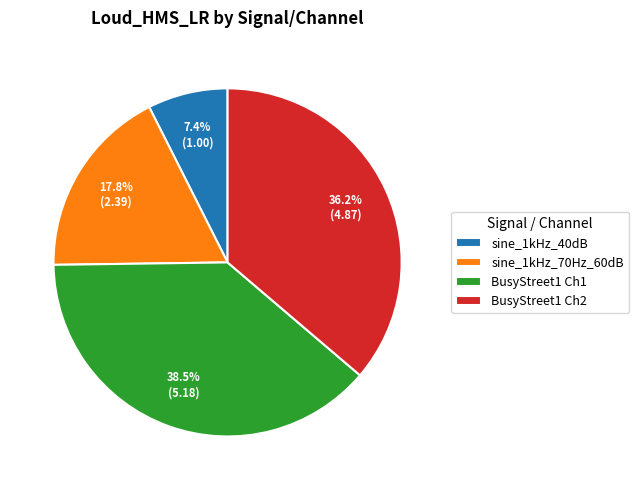

Count the number of slices in the pie.

4